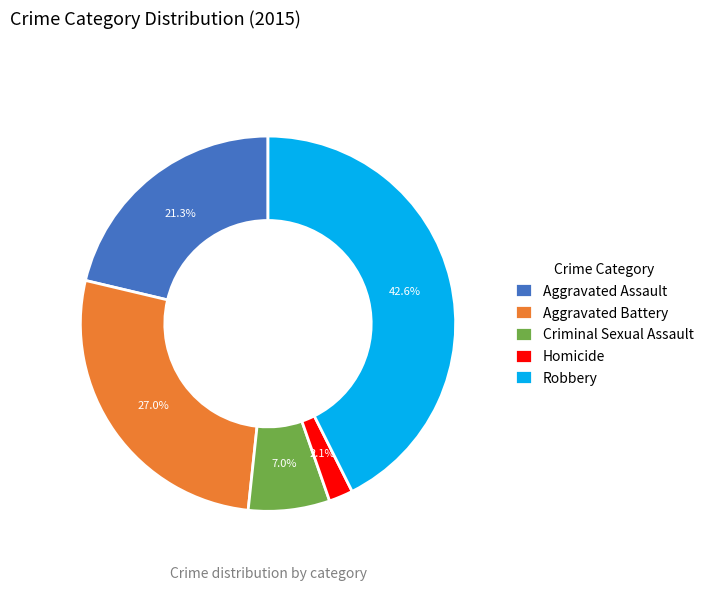

Rank the categories by value from lowest to highest.

Homicide, Criminal Sexual Assault, Aggravated Assault, Aggravated Battery, Robbery